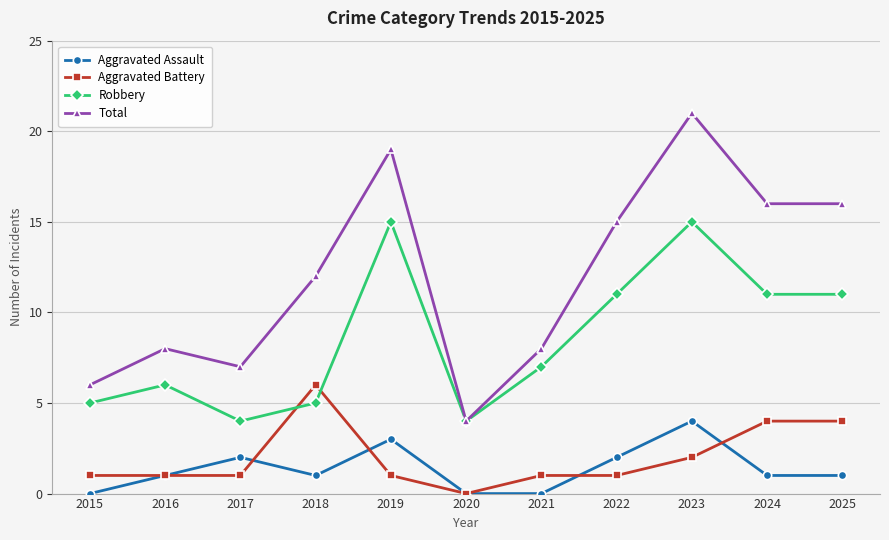

What is the difference between the maximum and minimum values in the Aggravated Assault series?

4